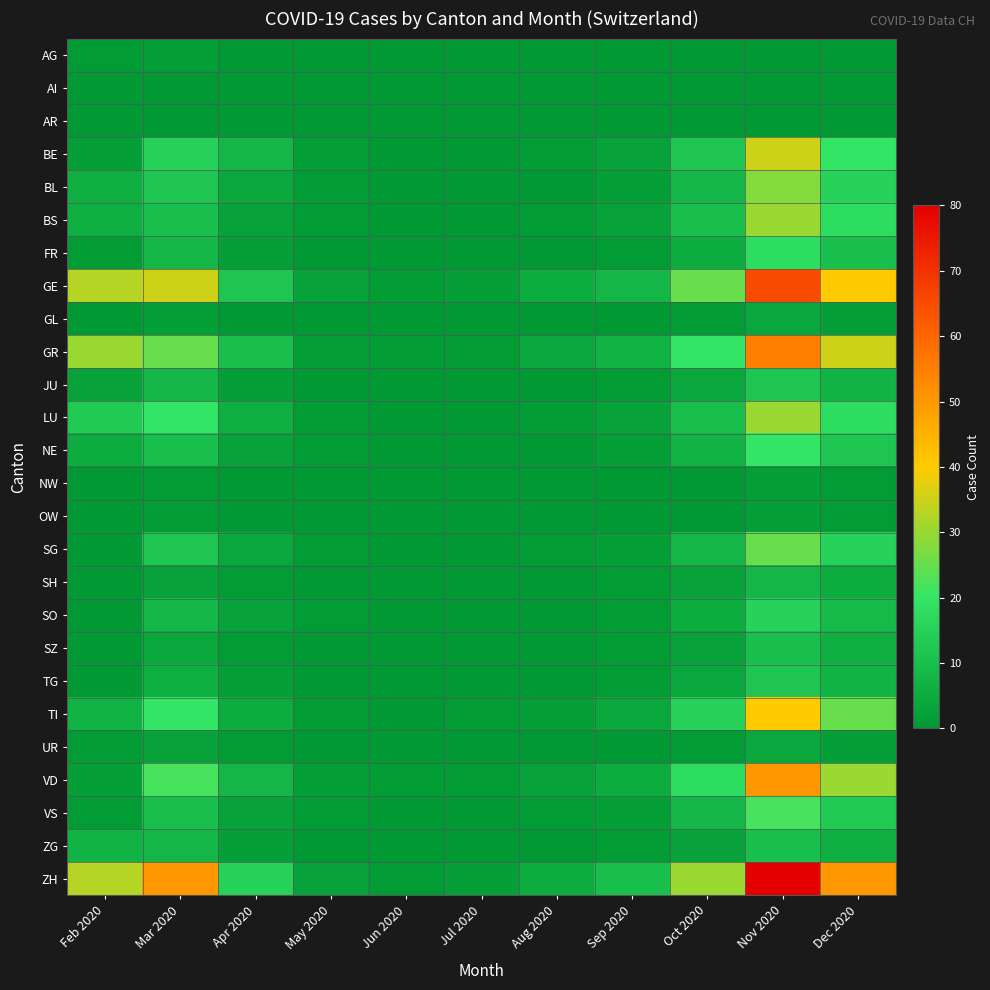

Which series changed the most between Aug 2020 and Nov 2020?

ZH